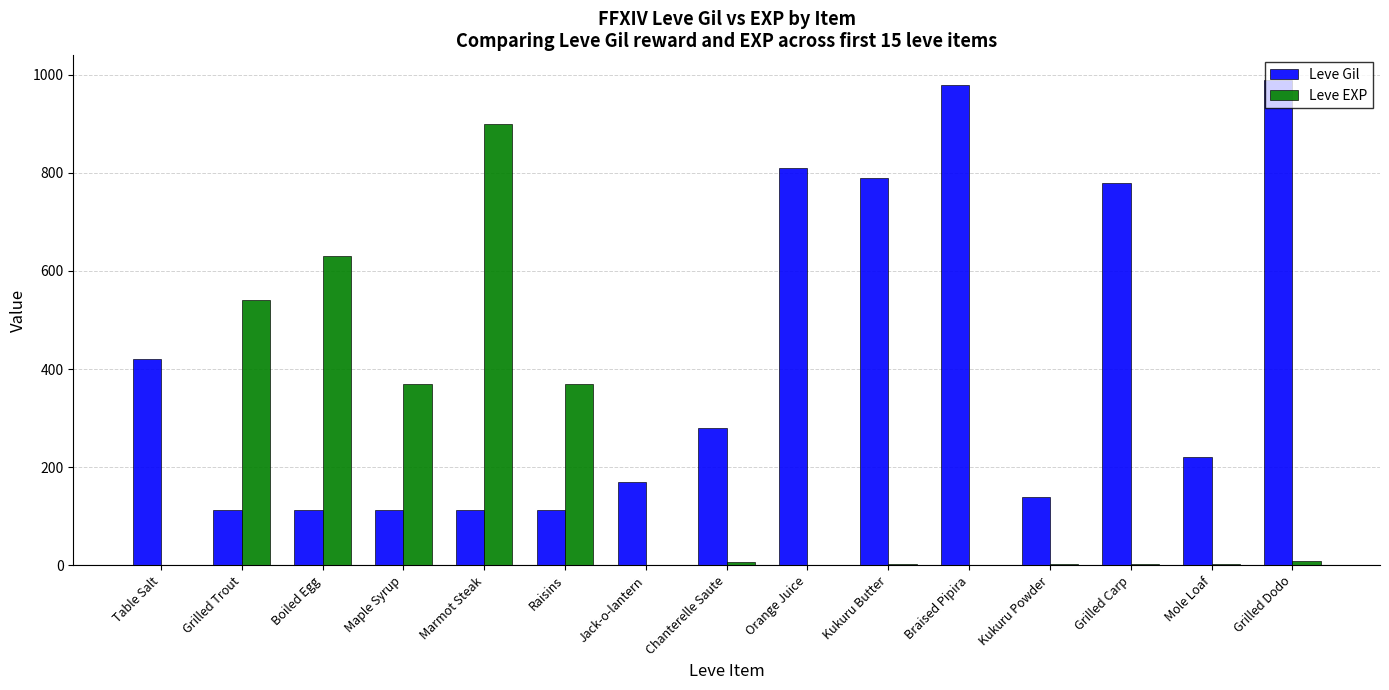

What are all the series names shown in the legend?

Leve Gil, Leve EXP